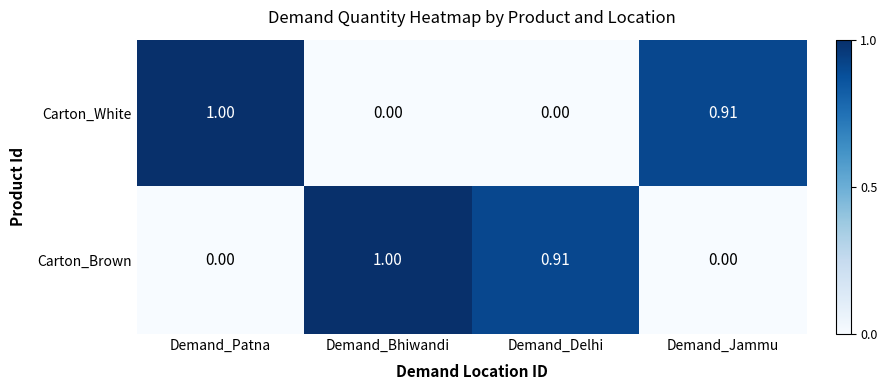

Between Demand_Bhiwandi and Demand_Delhi, which series saw the biggest shift?

Carton_Brown